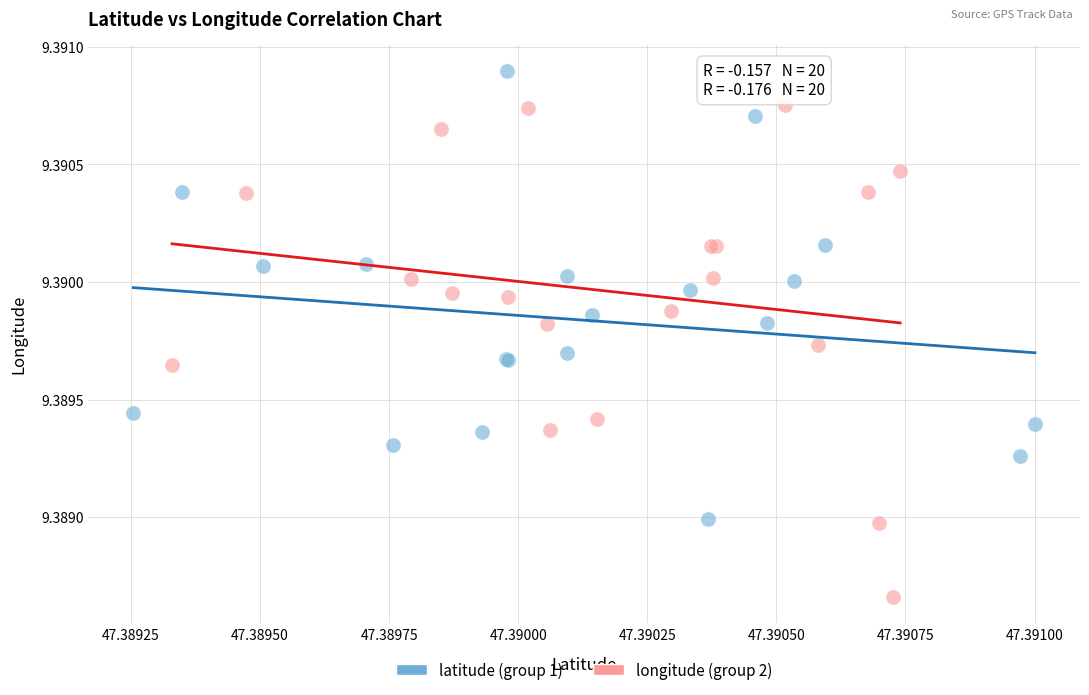

Which series has the widest spread of Y values?

longitude (group 2)